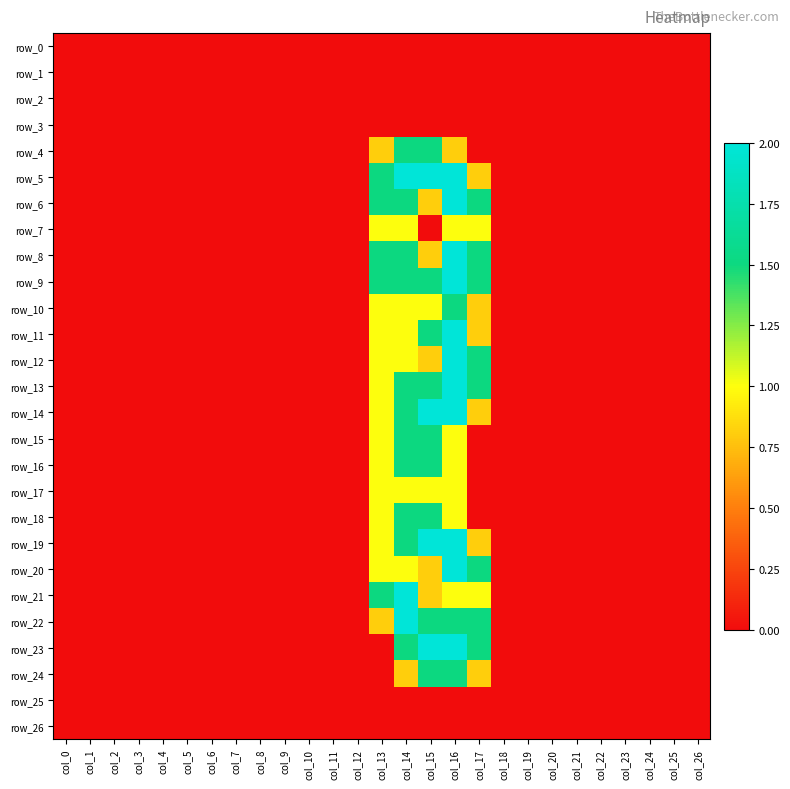

At how many categories does at least one series exceed 1?

5